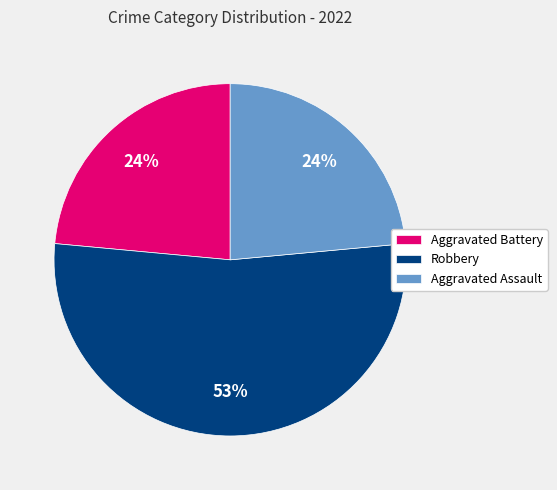

What percentage is the Aggravated Battery slice, to the nearest percent?

24%